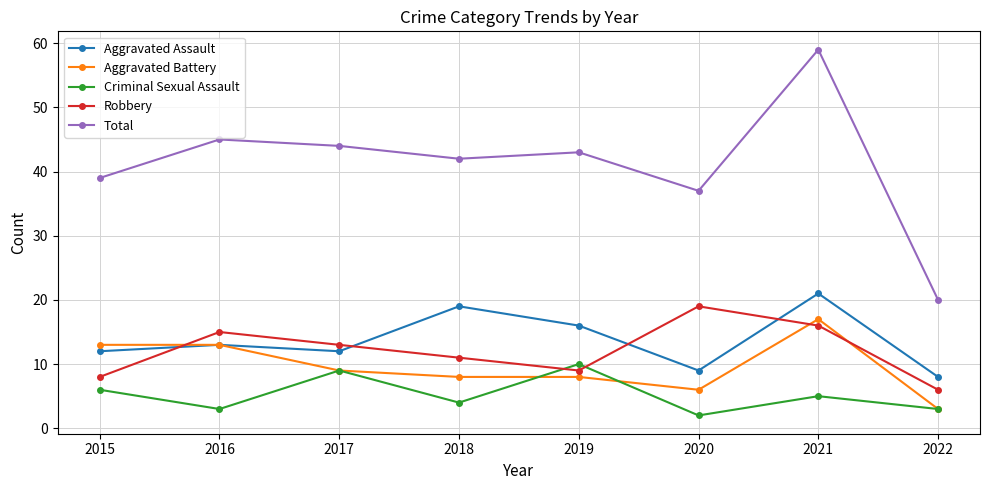

Reading left to right, list all the values displayed in this chart.

Aggravated Assault: 2015=12	2016=13	2017=12	2018=19	2019=16	2020=9	2021=21	2022=8
Aggravated Battery: 2015=13	2016=13	2017=9	2018=8	2019=8	2020=6	2021=17	2022=3
Criminal Sexual Assault: 2015=6	2016=3	2017=9	2018=4	2019=10	2020=2	2021=5	2022=3
Robbery: 2015=8	2016=15	2017=13	2018=11	2019=9	2020=19	2021=16	2022=6
Total: 2015=39	2016=45	2017=44	2018=42	2019=43	2020=37	2021=59	2022=20